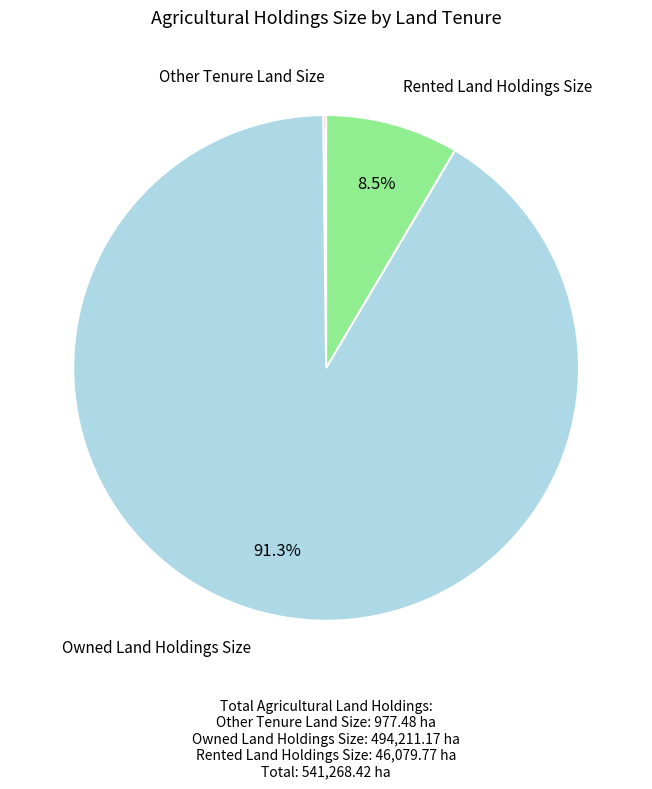

Is there a majority slice in this chart?

Yes